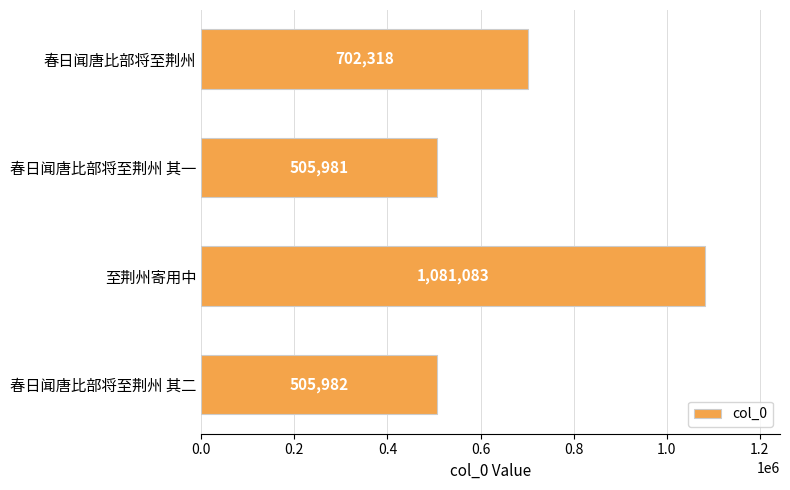

What is the value of the 4th bar from the top?

505982